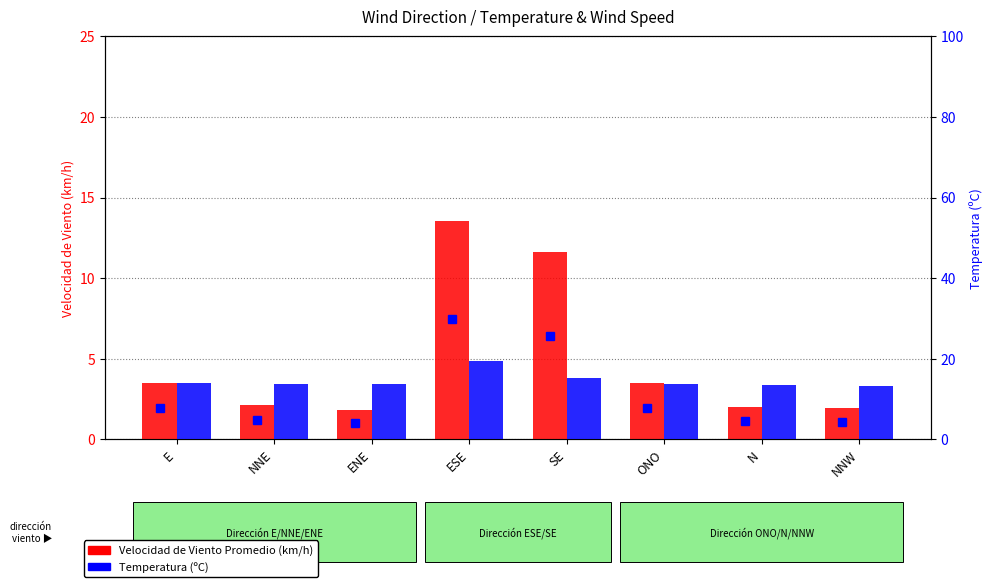

Reading left to right, what are all the values shown in this chart?

Velocidad de Viento Promedio (km/h): E=3.5	NNE=2.1	ENE=1.8	ESE=13.5	SE=11.6	ONO=3.5	N=2.0	NNW=1.9
Temperatura (ºC): E=13.9	NNE=13.7	ENE=13.6	ESE=19.3	SE=15.2	ONO=13.7	N=13.4	NNW=13.2